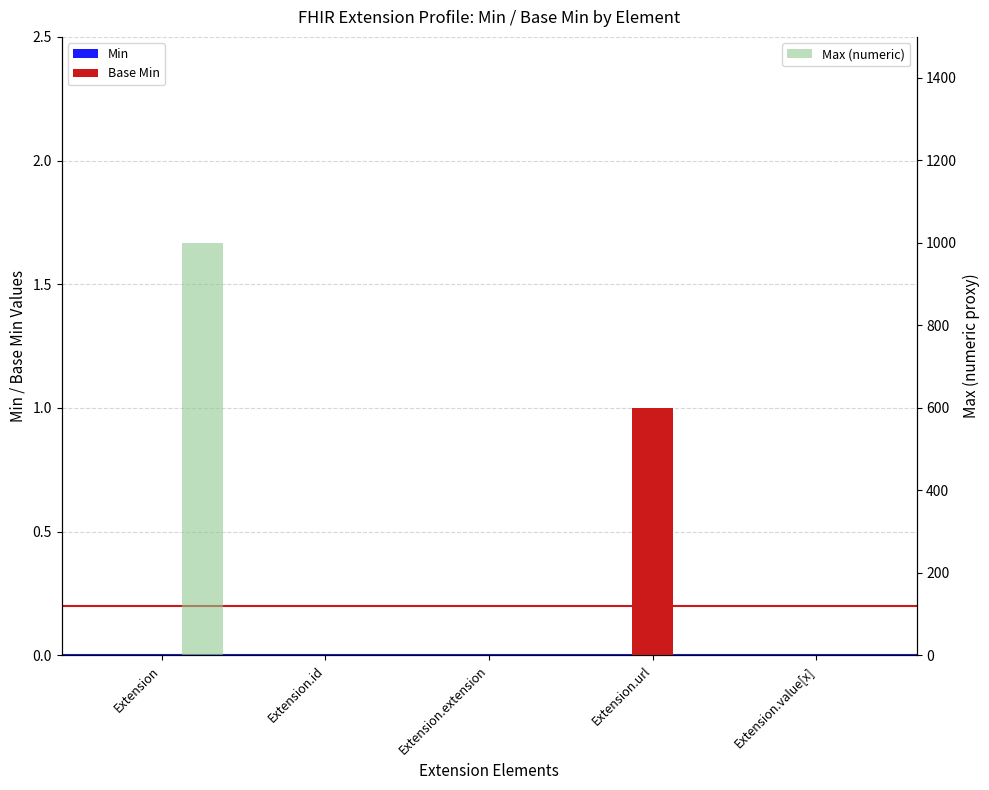

What is the label of the 2nd bar from the left?

Extension.id